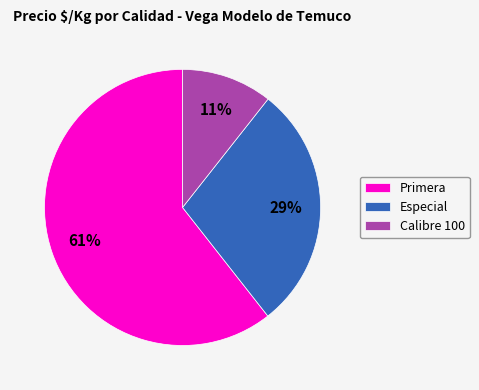

Does Primera represent more than half of the total?

Yes